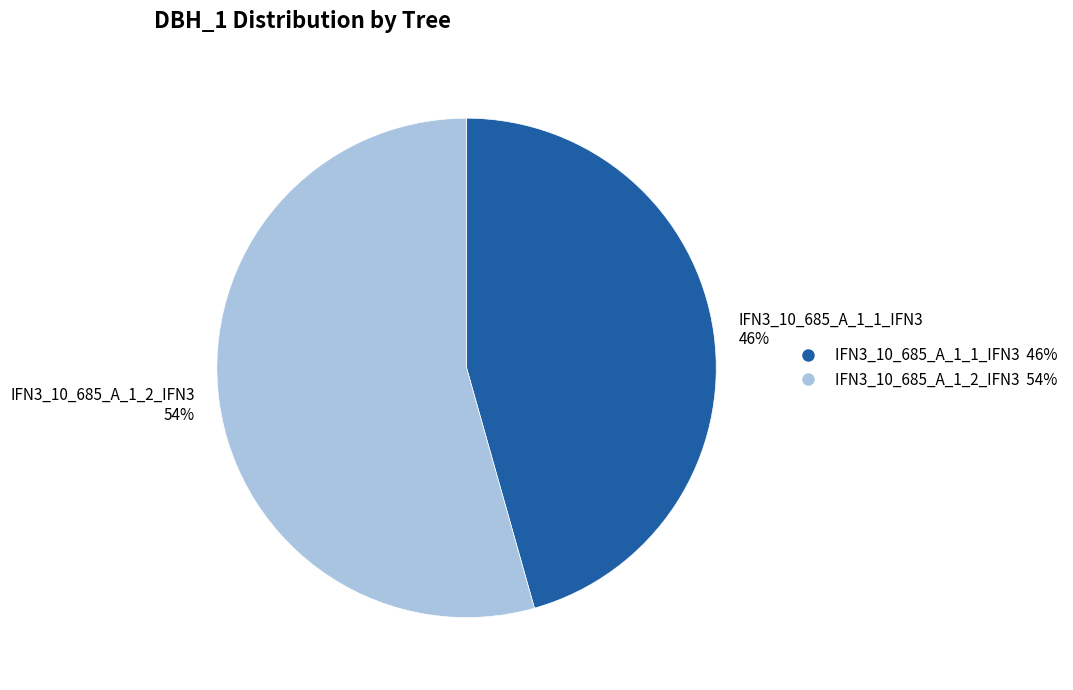

Between IFN3_10_685_A_1_2_IFN3 and IFN3_10_685_A_1_1_IFN3, which is larger?

IFN3_10_685_A_1_2_IFN3